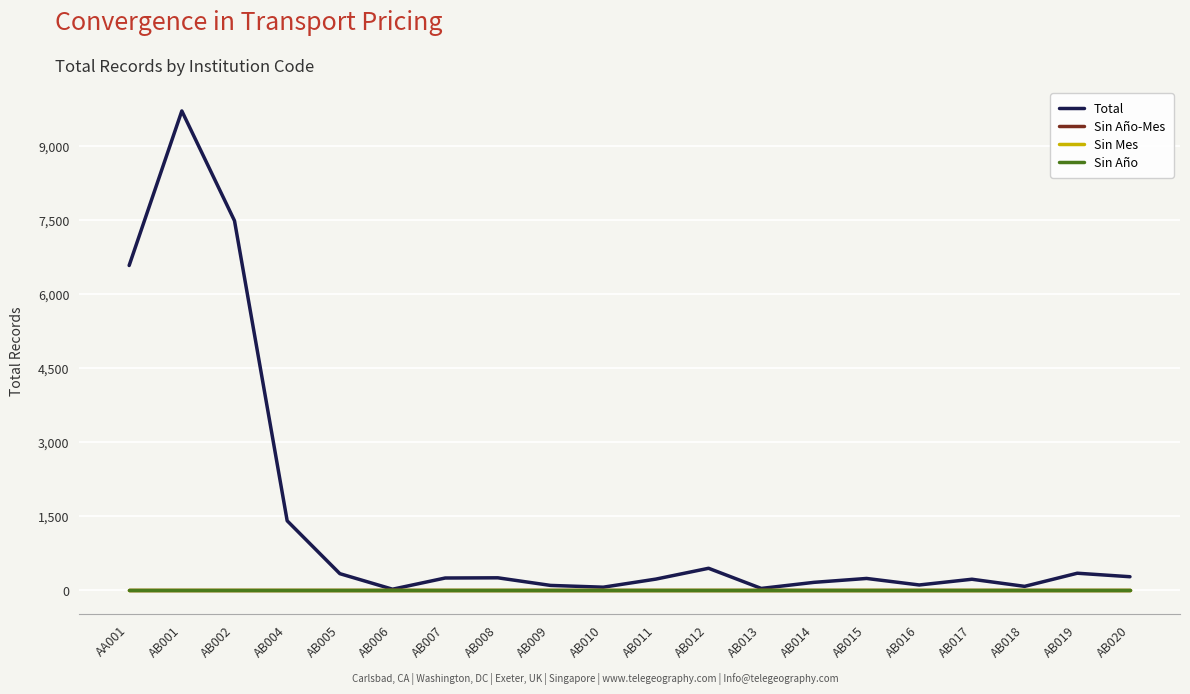

Is the value of Sin Año at AB005 greater than the value of Sin Mes at AB013?

No